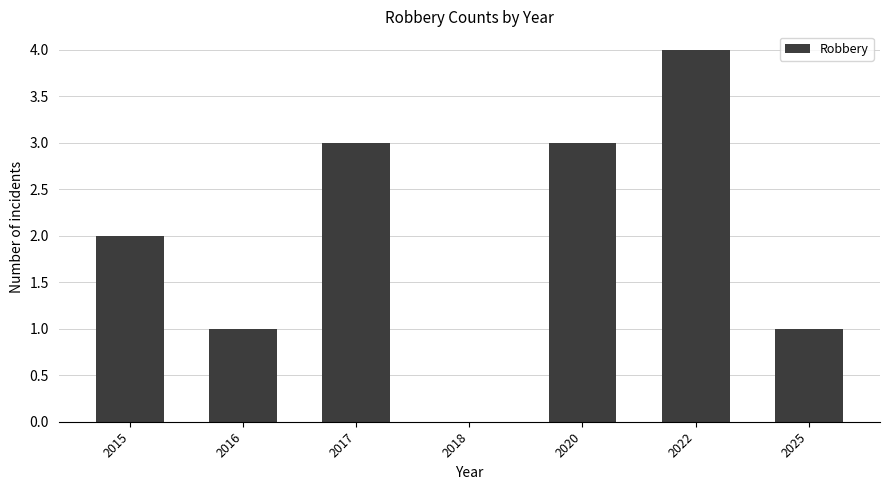

Where is the data nearest to the value 2?

2015